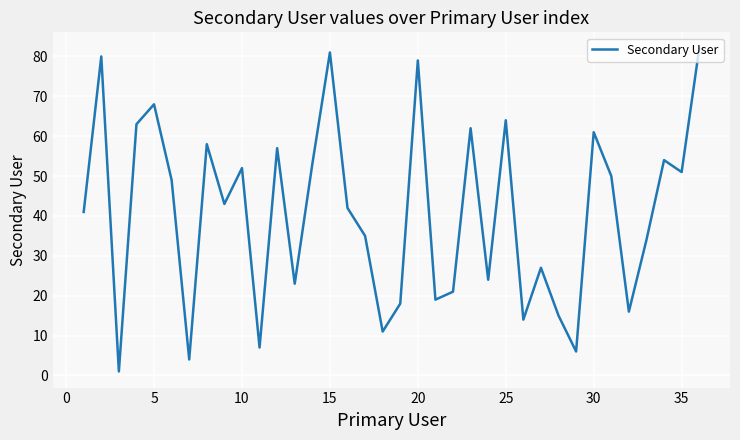

What is the difference between the maximum and minimum values?

81